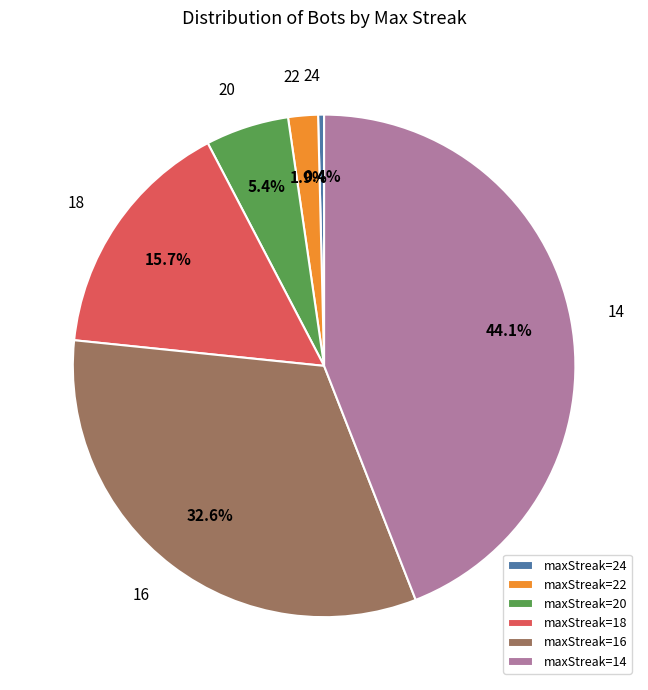

Rank the categories by value from highest to lowest.

maxStreak=14, maxStreak=16, maxStreak=18, maxStreak=20, maxStreak=22, maxStreak=24